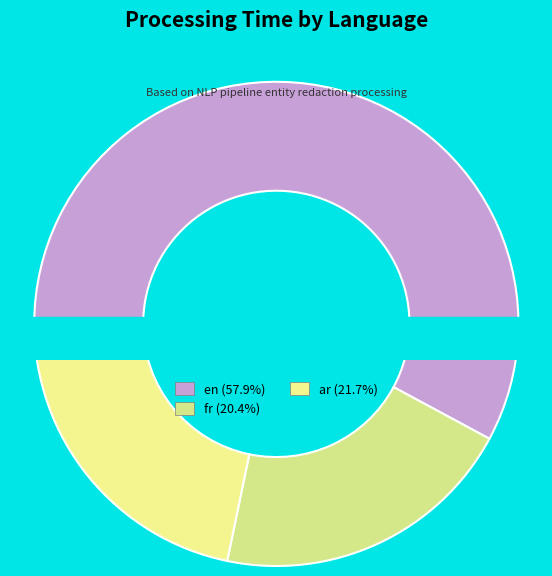

What percentage do fr and en together represent?

78.3%